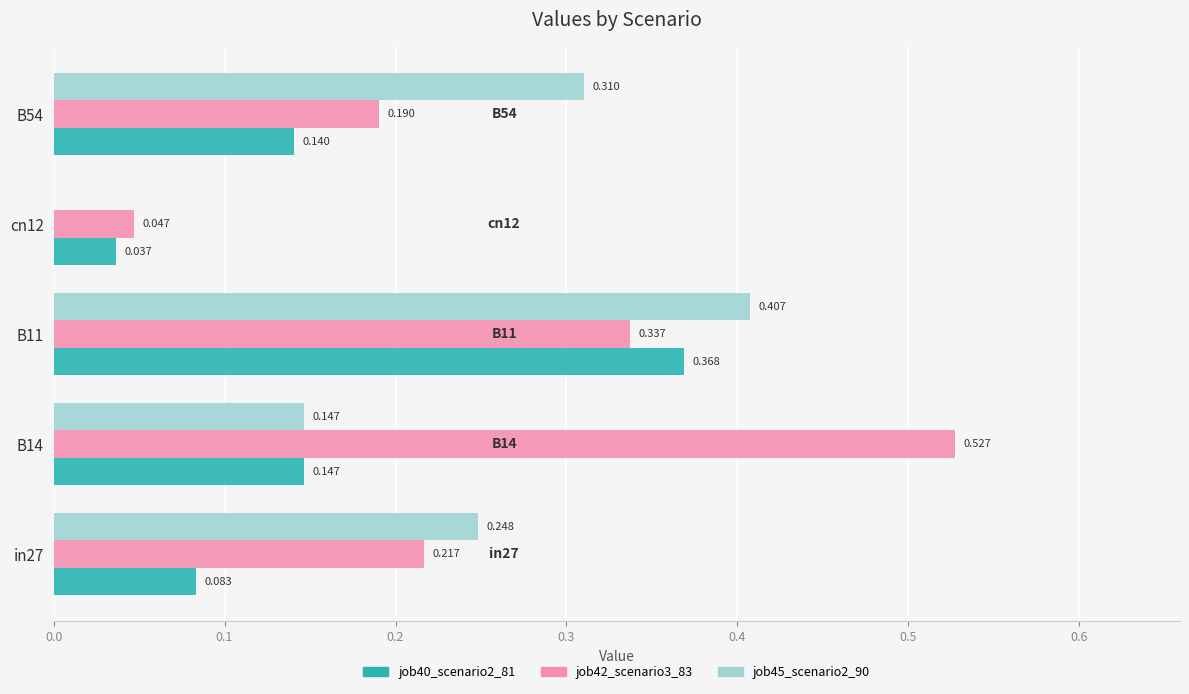

Is the value of job42_scenario3_83 at B54 greater than the value of job45_scenario2_90 at in27?

No